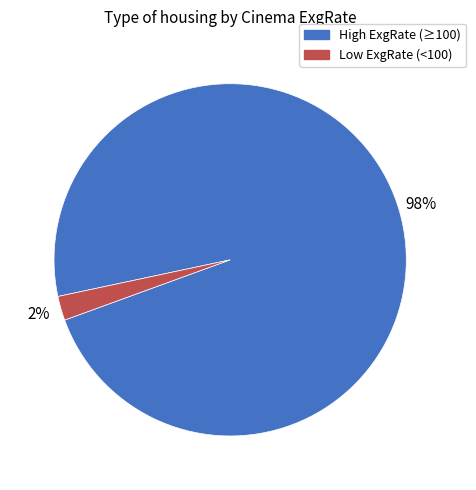

How many segments does this pie chart have?

2